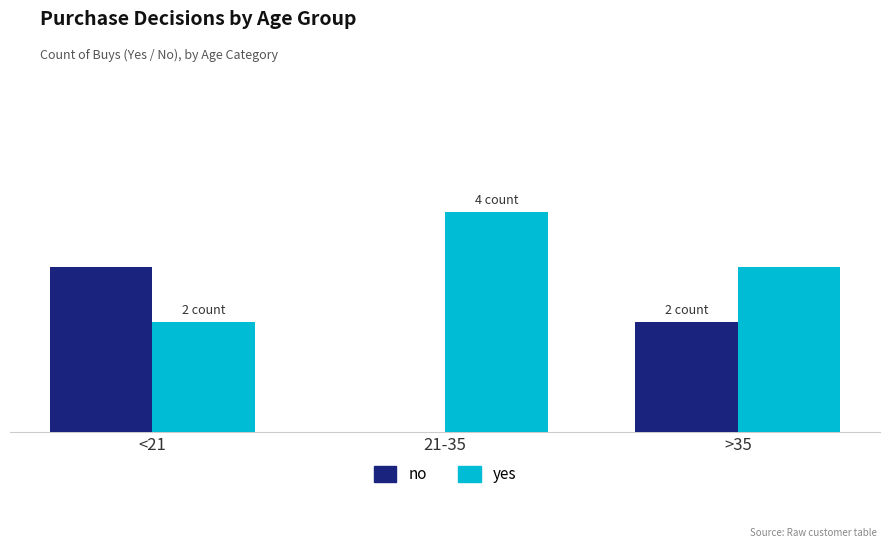

Read the yes value at 21-35.

4